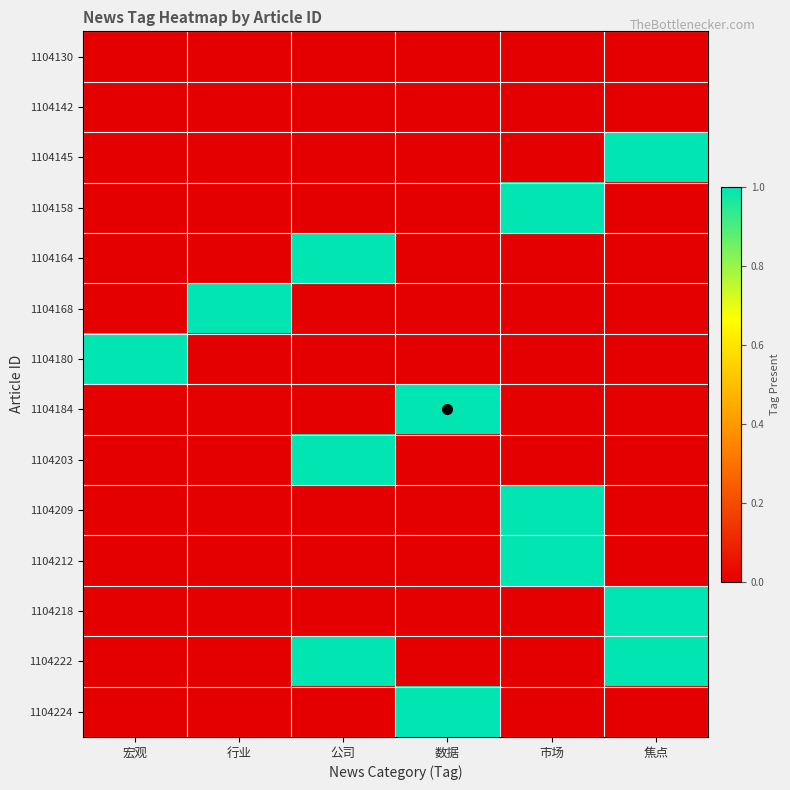

Reading left to right, extract all data points from this chart.

1104130: 宏观=0	行业=0	公司=0	数据=0	市场=0	焦点=0
1104142: 宏观=0	行业=0	公司=0	数据=0	市场=0	焦点=0
1104145: 宏观=0	行业=0	公司=0	数据=0	市场=0	焦点=1
1104158: 宏观=0	行业=0	公司=0	数据=0	市场=1	焦点=0
1104164: 宏观=0	行业=0	公司=1	数据=0	市场=0	焦点=0
1104168: 宏观=0	行业=1	公司=0	数据=0	市场=0	焦点=0
1104180: 宏观=1	行业=0	公司=0	数据=0	市场=0	焦点=0
1104184: 宏观=0	行业=0	公司=0	数据=1	市场=0	焦点=0
1104203: 宏观=0	行业=0	公司=1	数据=0	市场=0	焦点=0
1104209: 宏观=0	行业=0	公司=0	数据=0	市场=1	焦点=0
1104212: 宏观=0	行业=0	公司=0	数据=0	市场=1	焦点=0
1104218: 宏观=0	行业=0	公司=0	数据=0	市场=0	焦点=1
1104222: 宏观=0	行业=0	公司=1	数据=0	市场=0	焦点=1
1104224: 宏观=0	行业=0	公司=0	数据=1	市场=0	焦点=0